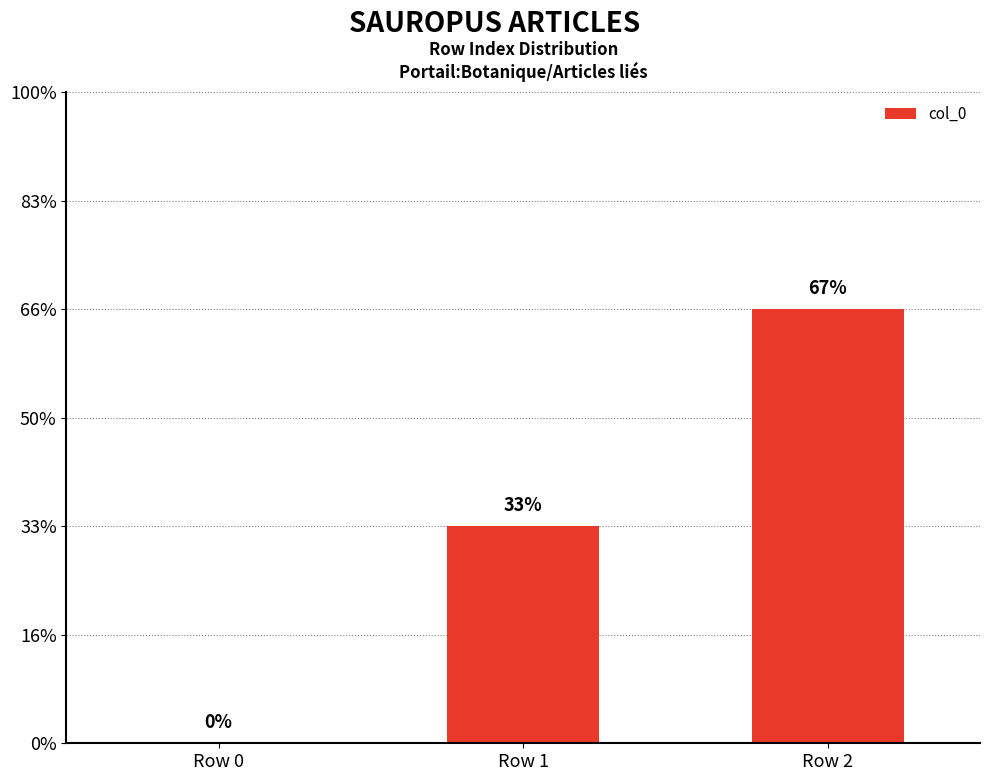

Which category has the highest value across all series?

Row 2